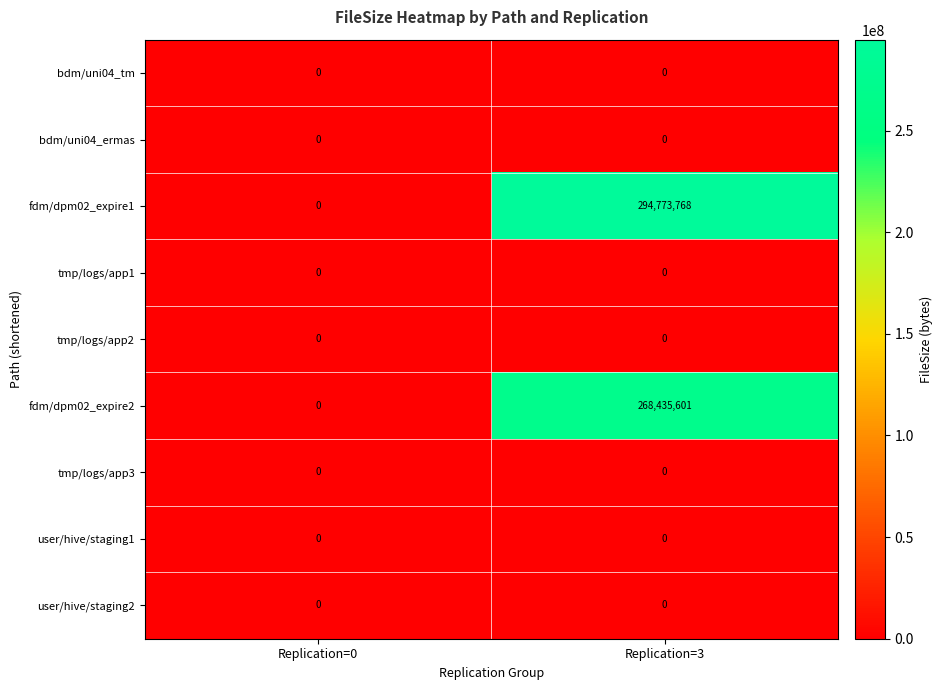

What is the difference between the fdm/dpm02_expire2 values at Replication=0 and Replication=3?

268435601